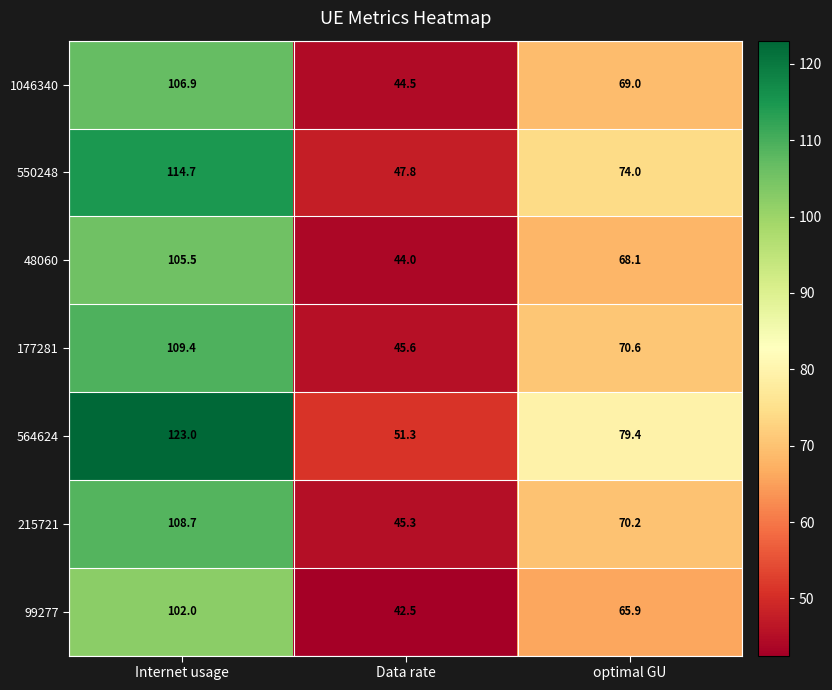

Which label corresponds to the smallest value in the chart?

Data rate